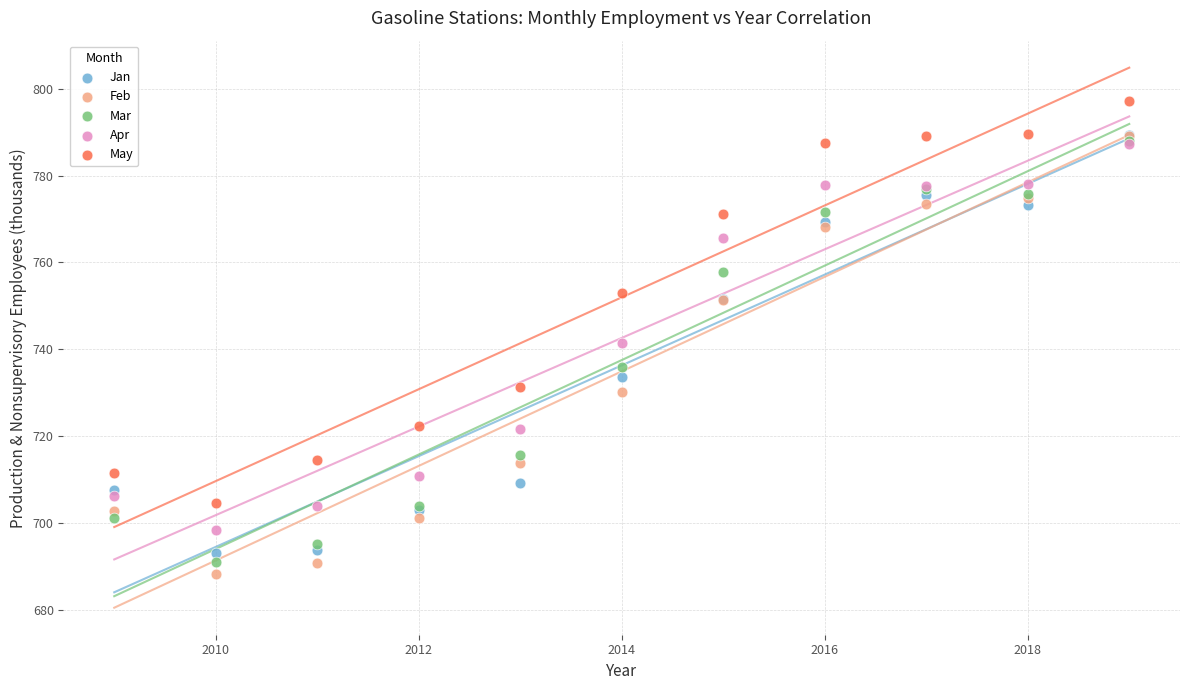

What are all the series names shown in the legend?

Jan, Feb, Mar, Apr, May